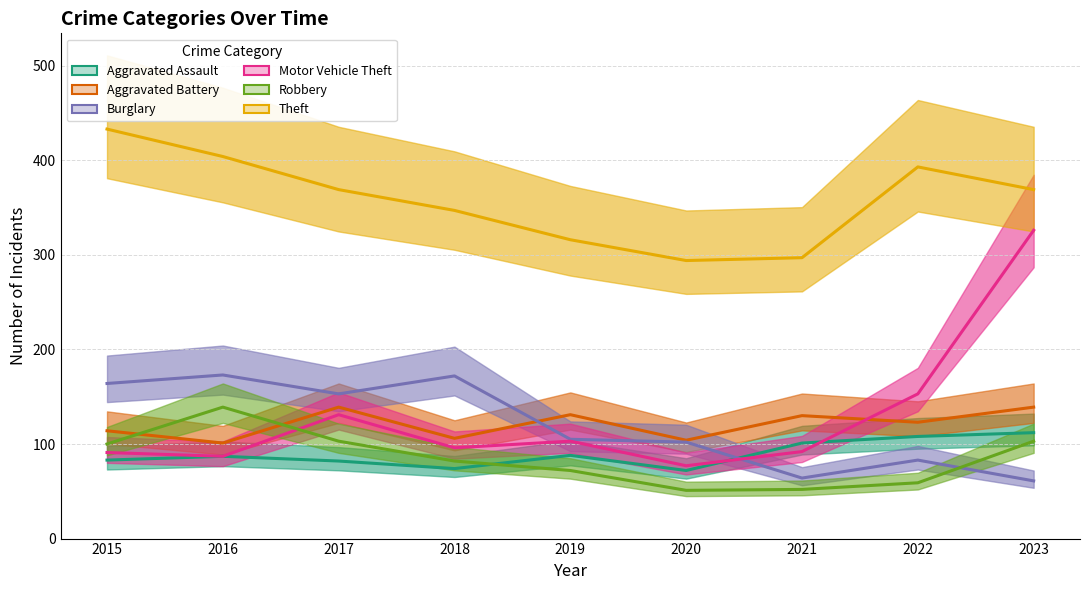

How many data points does each series have?

9